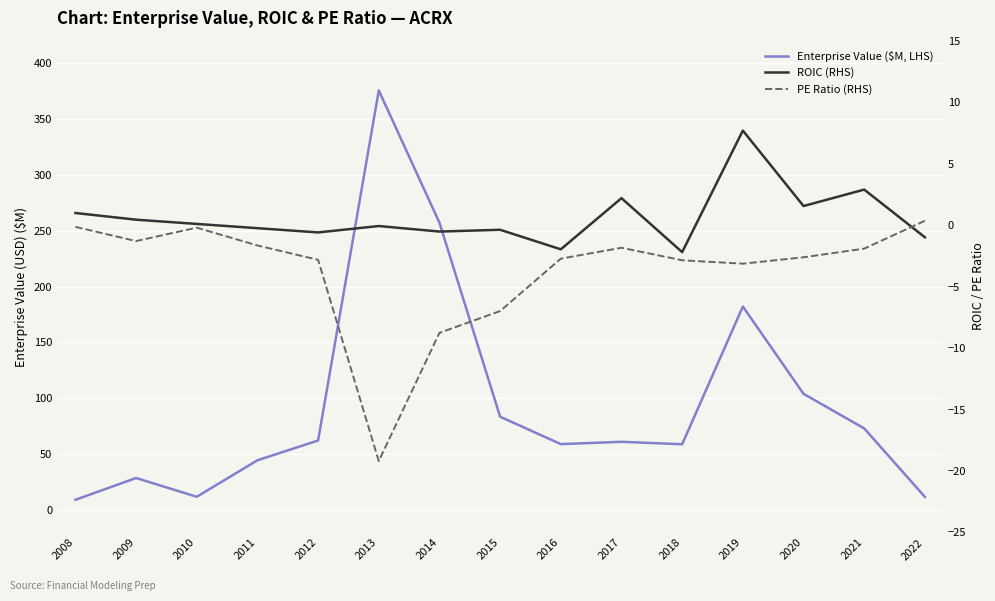

What is the difference between the maximum and second lowest values in the PE Ratio (RHS) series?

9.1